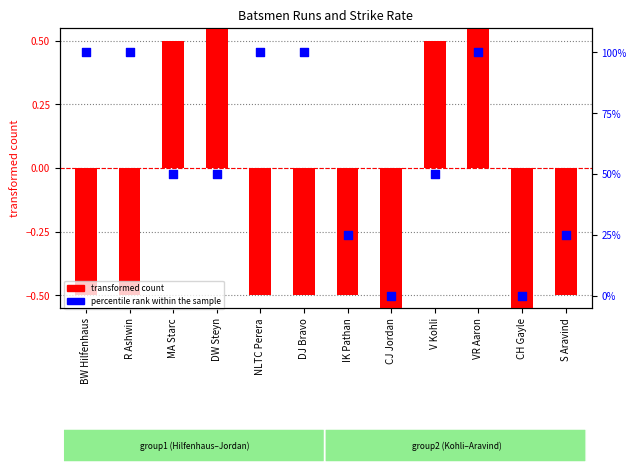

What is the total value across all series at R Ashwin?

99.5